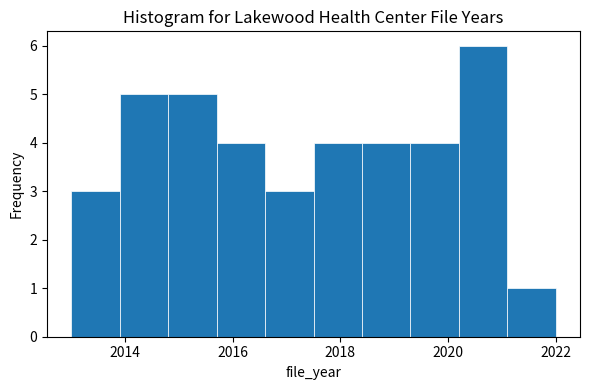

Reading left to right, transcribe this chart: for each bar, give the range it covers on the x-axis and its height. Neither the bar edges nor the heights are printed on the chart, so give them approximately, as read against the axes.

2013.0 to 2013.9: 3
2013.9 to 2014.8: 5
2014.8 to 2015.7: 5
2015.7 to 2016.6: 4
2016.6 to 2017.5: 3
2017.5 to 2018.4: 4
2018.4 to 2019.3: 4
2019.3 to 2020.2: 4
2020.2 to 2021.1: 6
2021.1 to 2022.0: 1